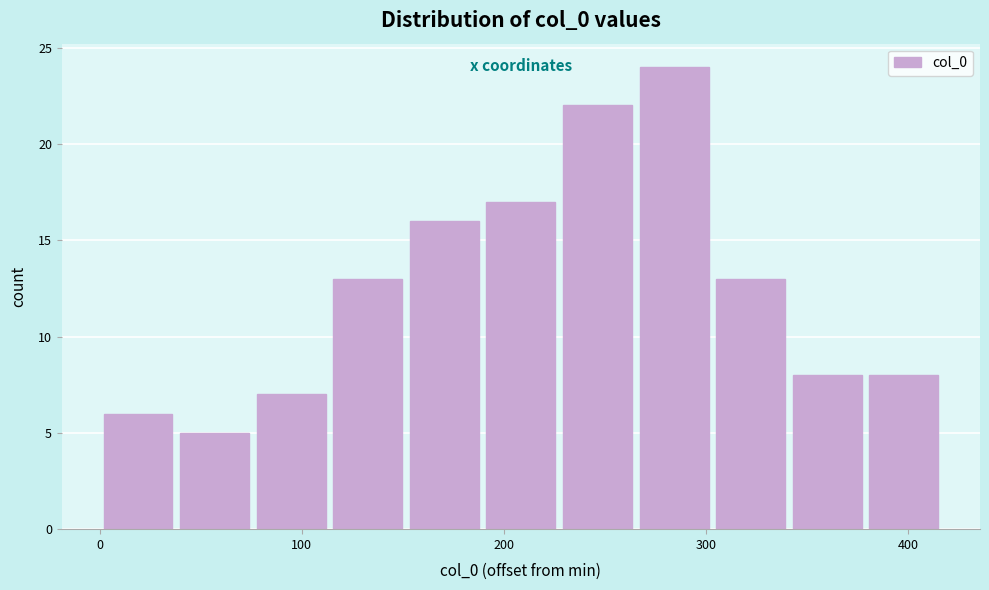

Around what value on the x-axis is the tallest bar? Give the approximate position of its centre, as read against the axis.

280